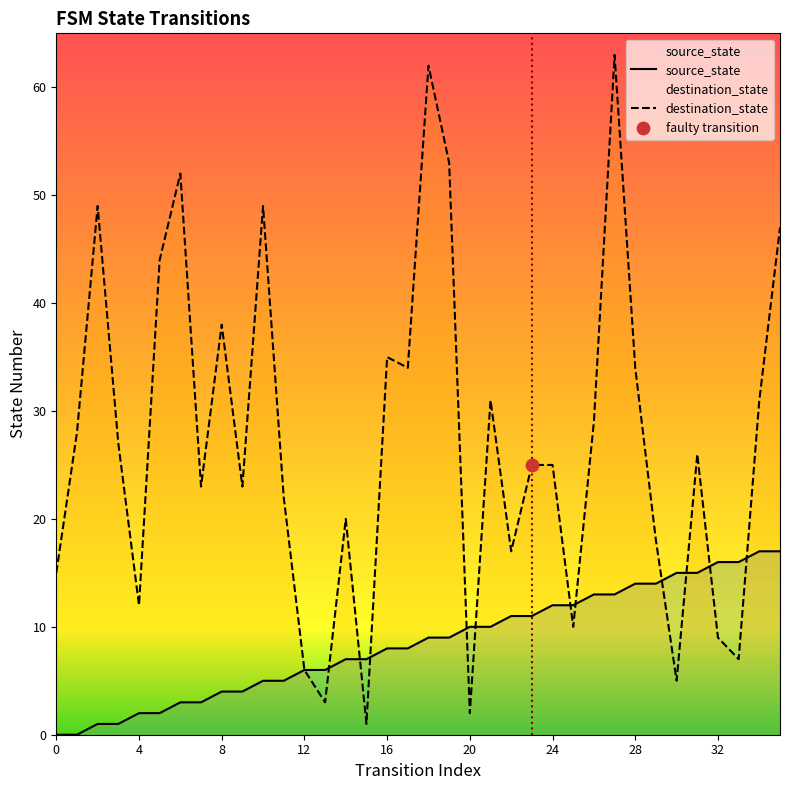

Which series contains the highest Y value?

destination_state